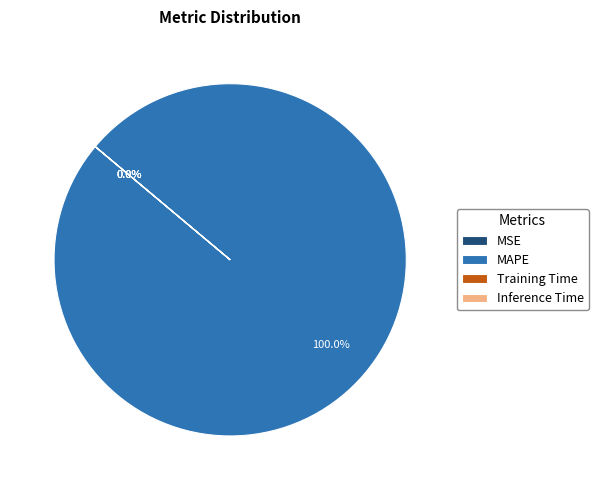

True or false: MAPE accounts for 100% of the total.

True